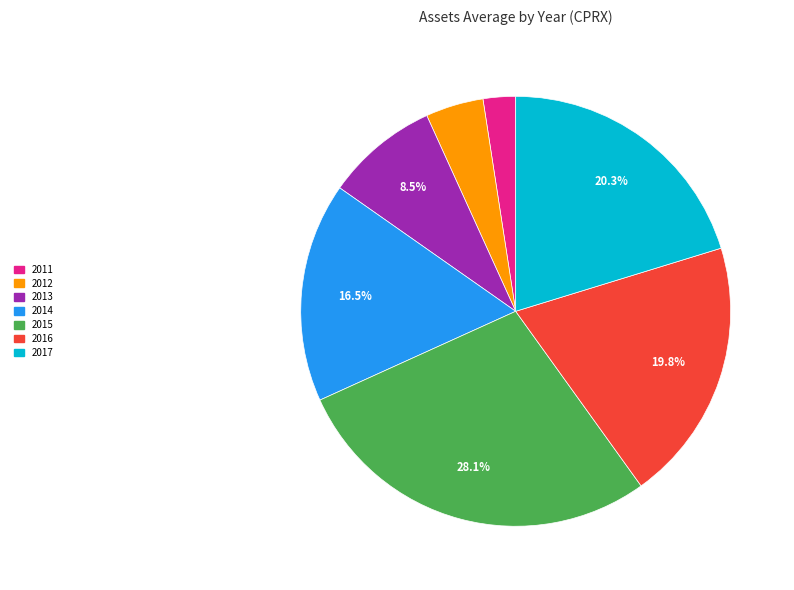

Does 2012 account for over 50% of the chart?

No